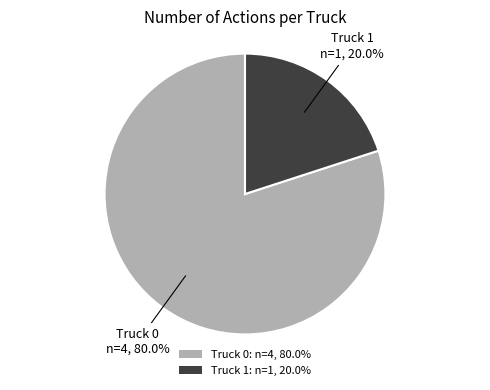

True or false: Truck 0 accounts for 72% of the total.

False